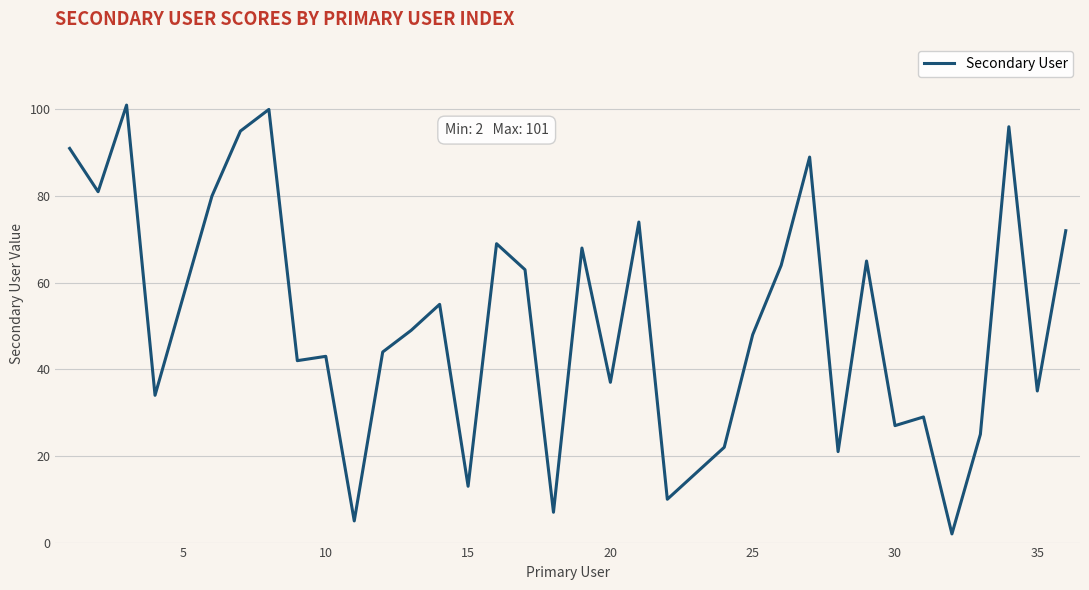

The chart shows a value of 85 at 25. True or false?

False